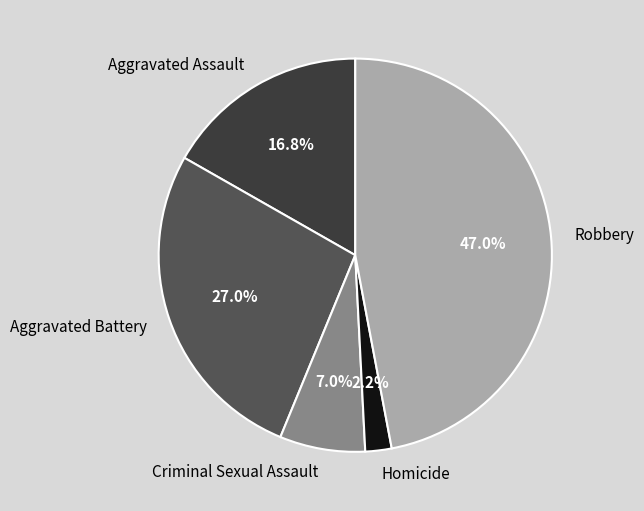

To the nearest percent, what is the average slice percentage?

20%